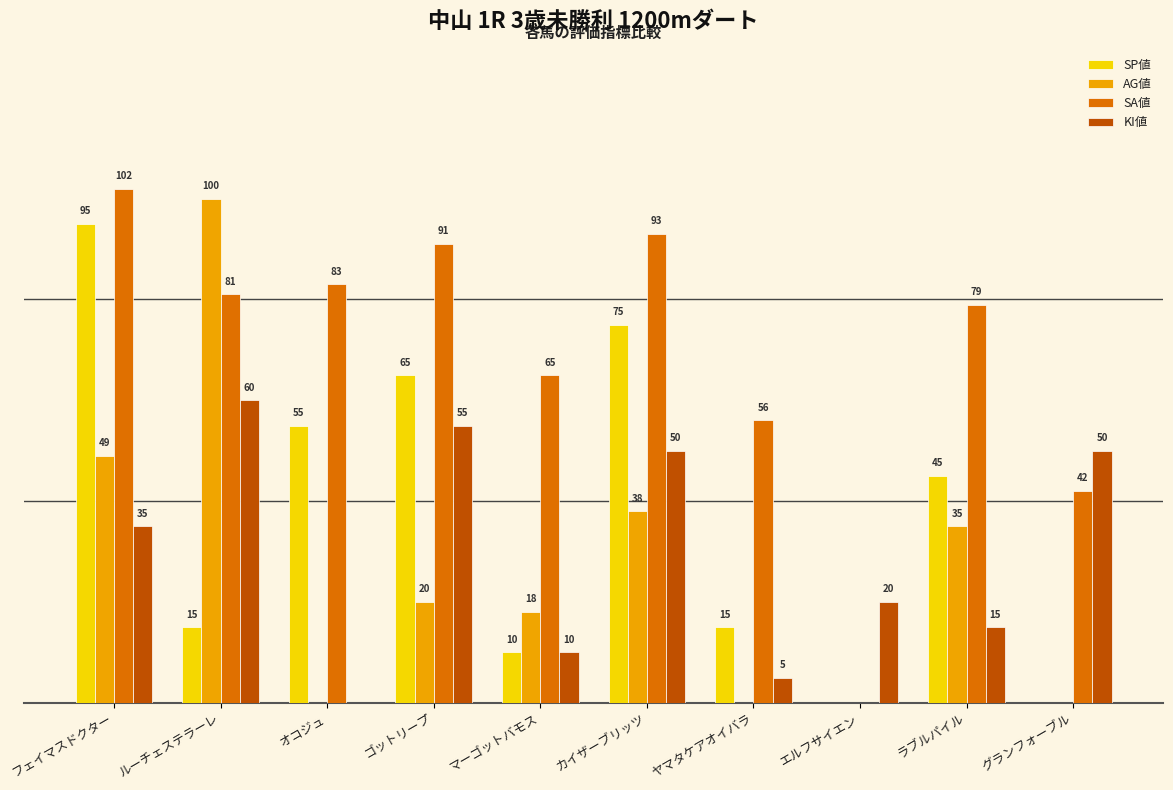

Where is AG値 nearest to the value 50?

フェイマスドクター